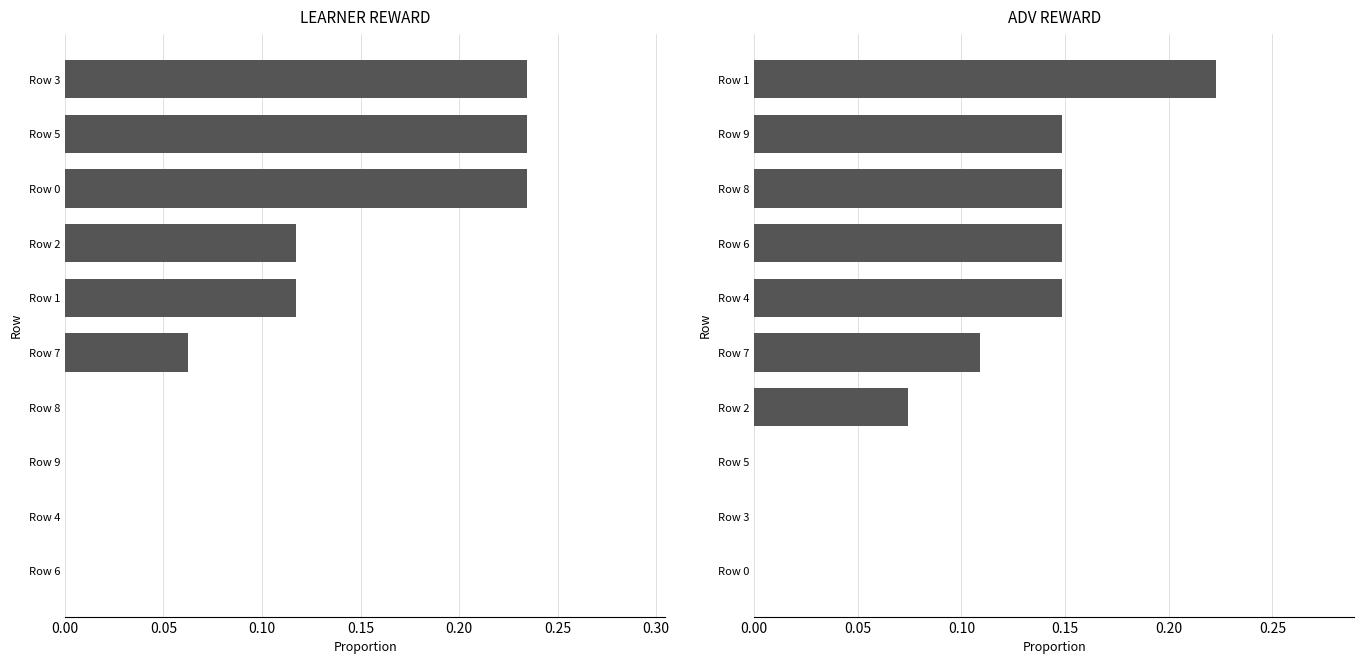

Reading left to right, list all the values displayed in this chart.

learner reward: 0.2	0.2	0.2	0.1	0.1	0.1	0.0	0.0	0.0	0.0
adv reward: 0.2	0.1	0.1	0.1	0.1	0.1	0.1	0.0	0.0	0.0